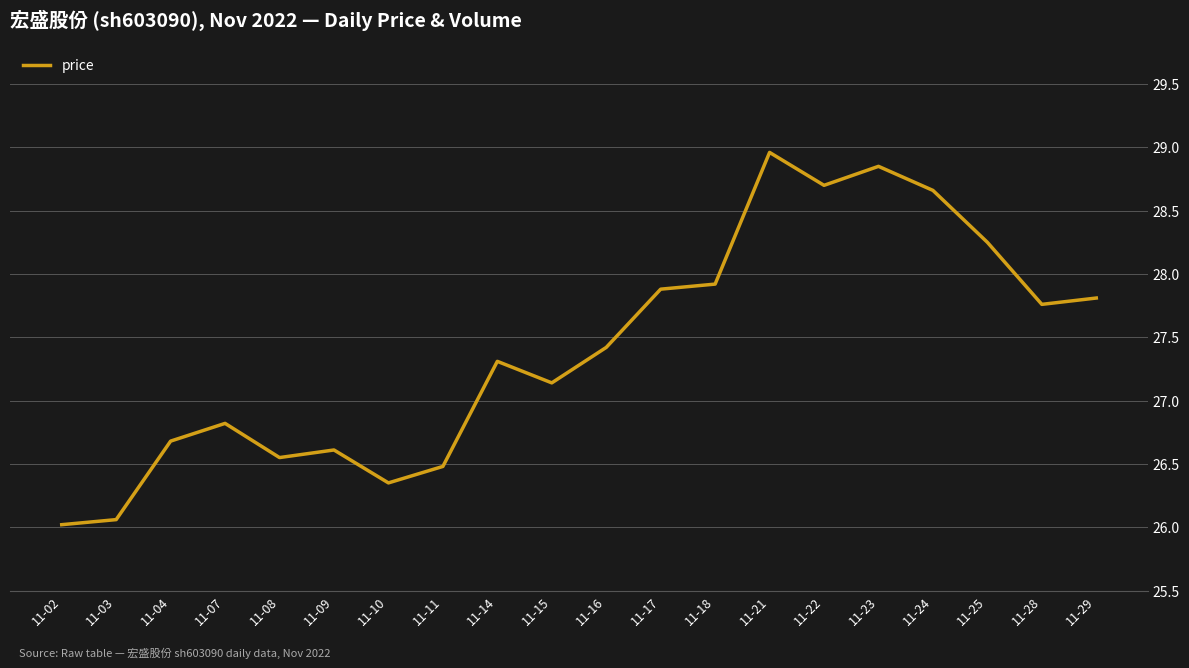

Approximately how many times larger is the value at 11-22 compared to 11-09?

1.1